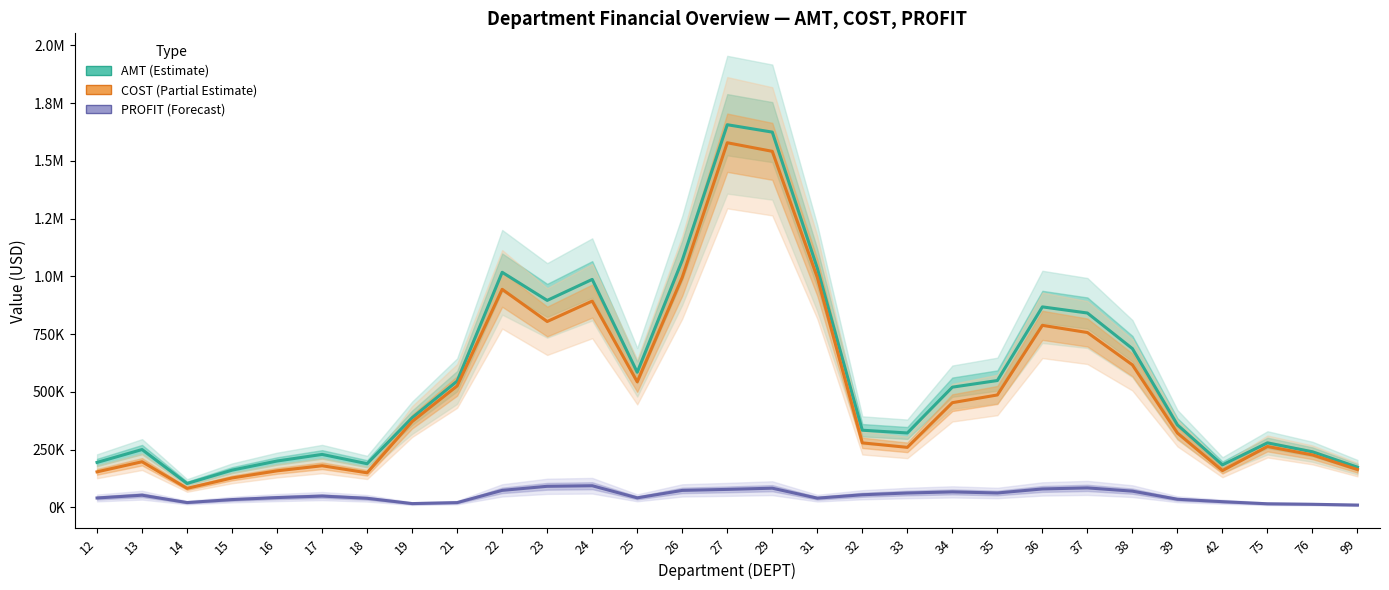

At which category does PROFIT (Forecast) reach its first local valley?

14